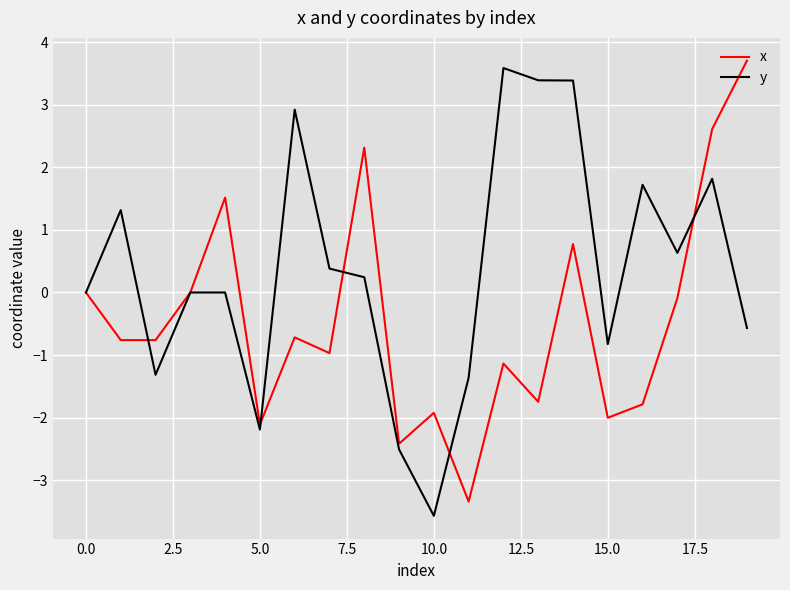

Which series has the largest range (max minus min)?

y